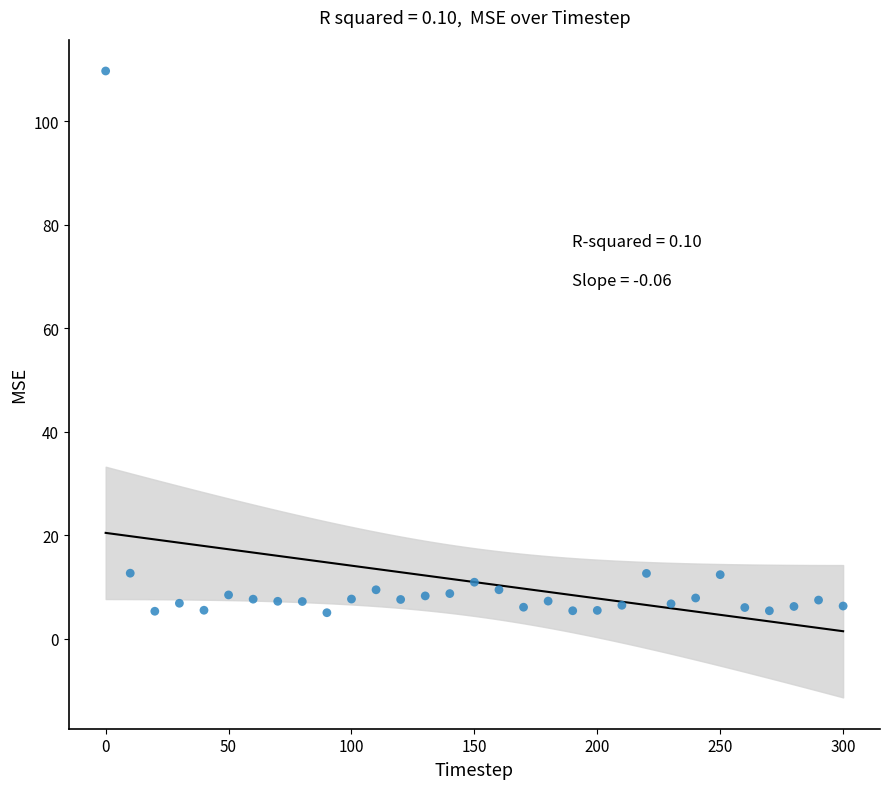

What is the range of X values (max minus min)?

300.0